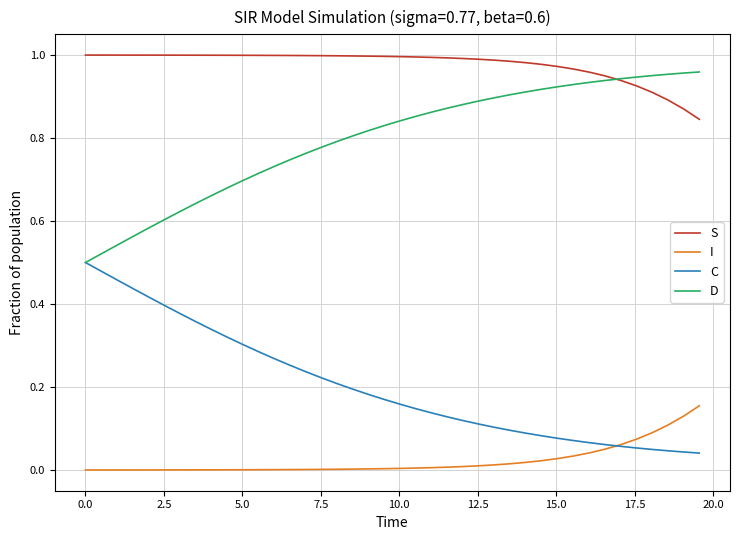

What is the sum of all D values?

31.9